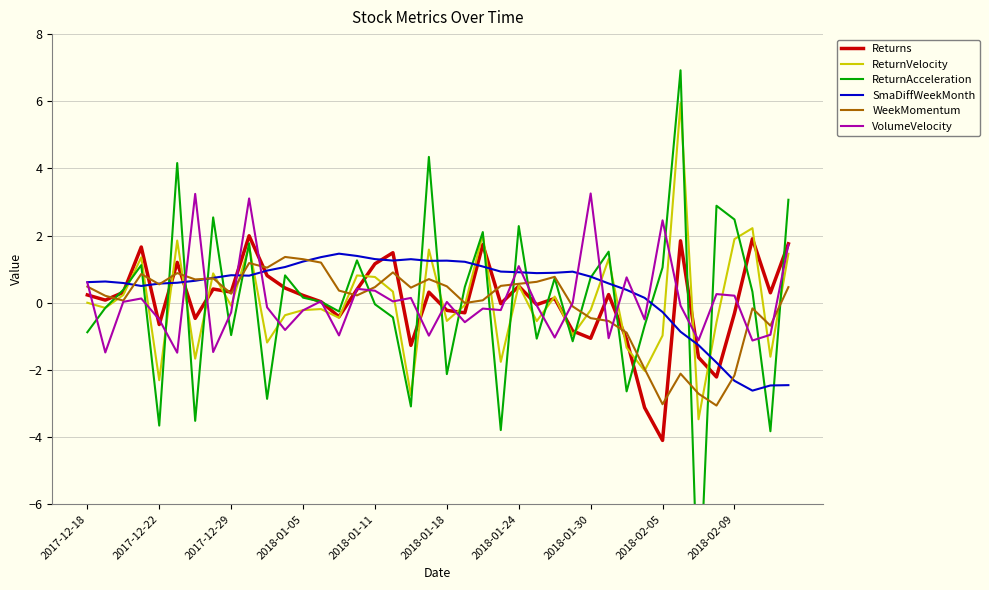

Is it true that ReturnVelocity equals -0.5 at 2018-01-18?

True